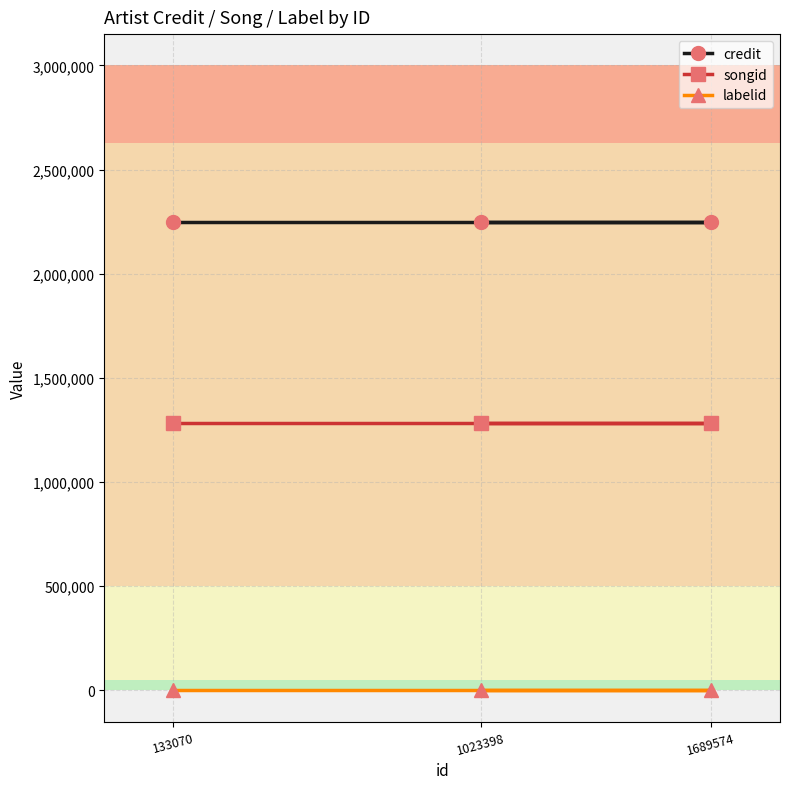

What is the total value across all series at 1689574?

3532416